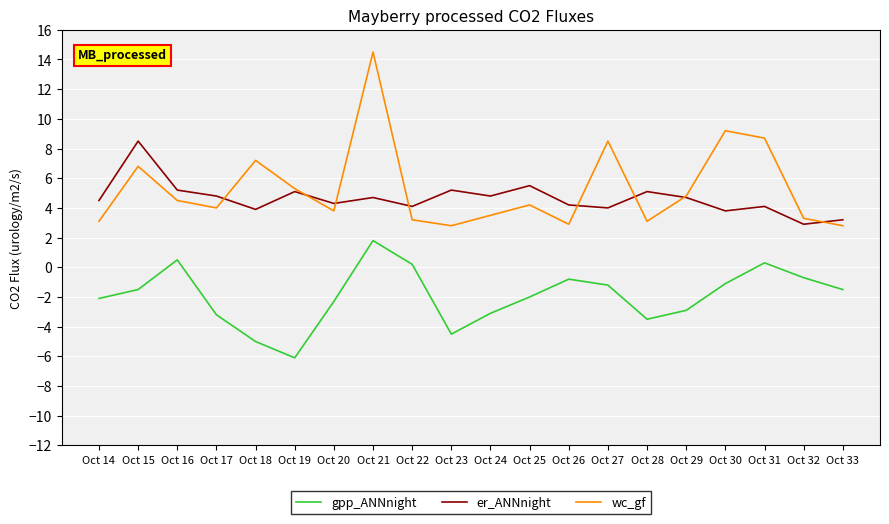

True or false: gpp_ANNnight and er_ANNnight cross at least once.

False